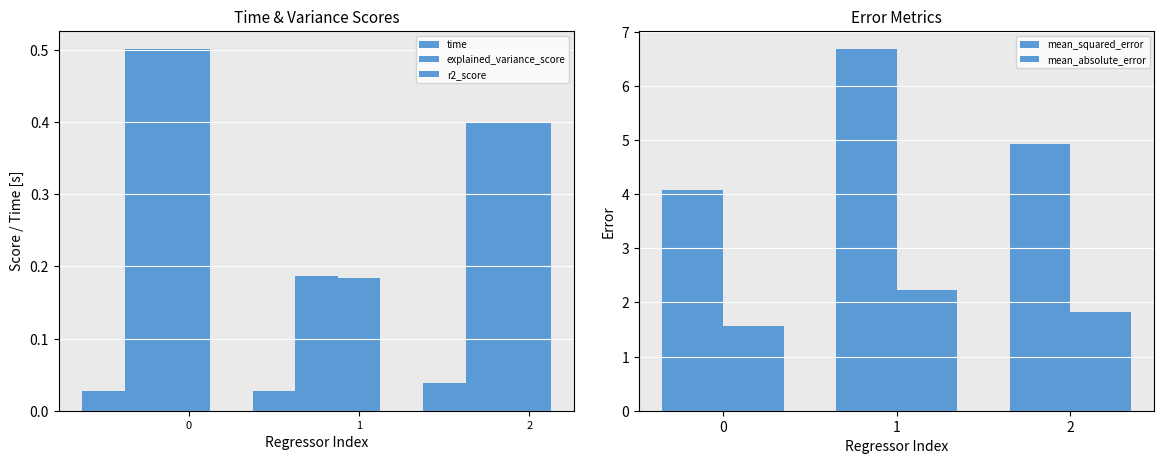

At which category is the sum across all series the highest?

1